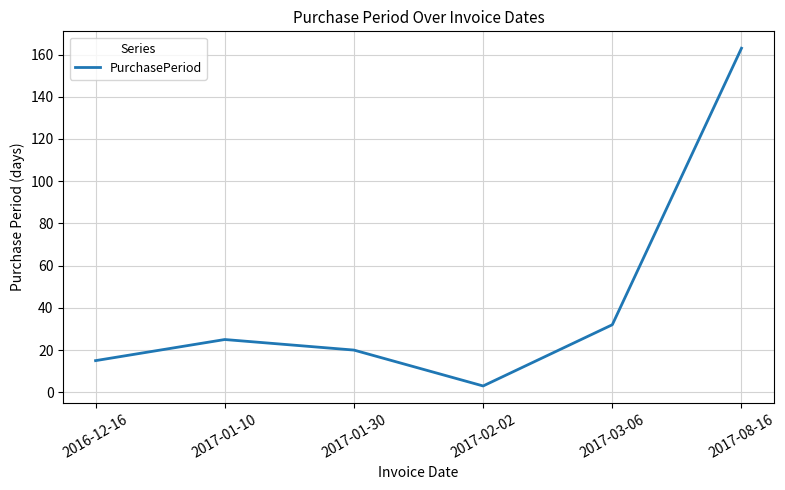

What is the difference between the second highest and second lowest values?

17